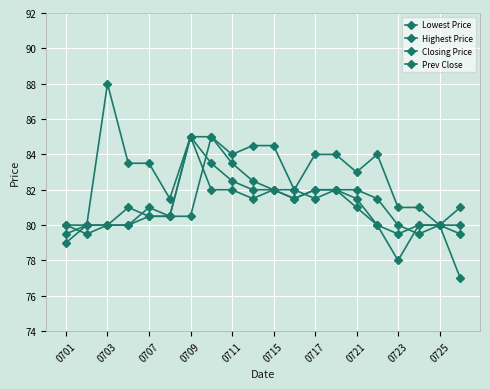

Reading left to right, list all the values displayed in this chart.

Lowest Price: 79.0	80.0	80.0	80.0	80.5	80.5	85.0	82.0	82.0	81.5	82.0	81.5	82.0	82.0	81.0	80.0	78.0	80.0	80.0	77.0
Highest Price: 80.0	80.0	88.0	83.5	83.5	81.5	85.0	85.0	84.0	84.5	84.5	82.0	84.0	84.0	83.0	84.0	81.0	81.0	80.0	81.0
Closing Price: 79.5	80.0	80.0	81.0	80.5	80.5	85.0	83.5	82.5	82.0	82.0	81.5	82.0	82.0	81.5	80.0	79.5	80.0	80.0	79.5
Prev Close: 80.0	79.5	80.0	80.0	81.0	80.5	80.5	85.0	83.5	82.5	82.0	82.0	81.5	82.0	82.0	81.5	80.0	79.5	80.0	80.0